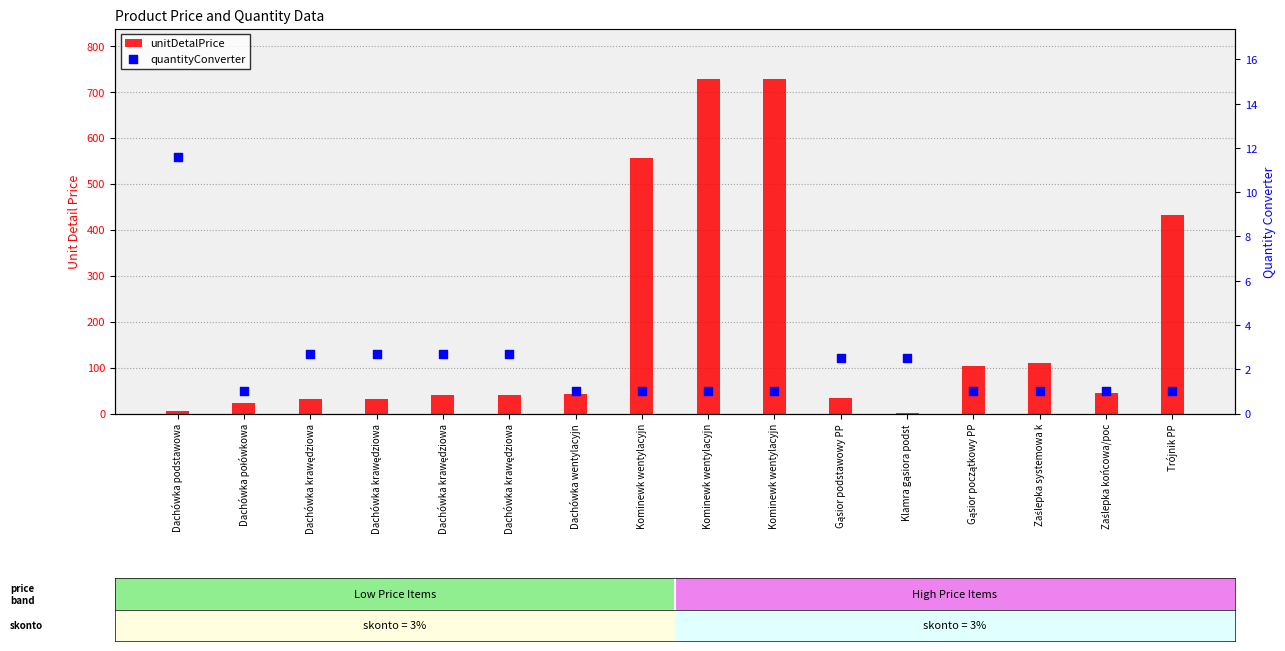

Is the value of unitDetalPrice at Dachówka połówkowa greater than the value of quantityConverter at Dachówka krawędziowa?

Yes